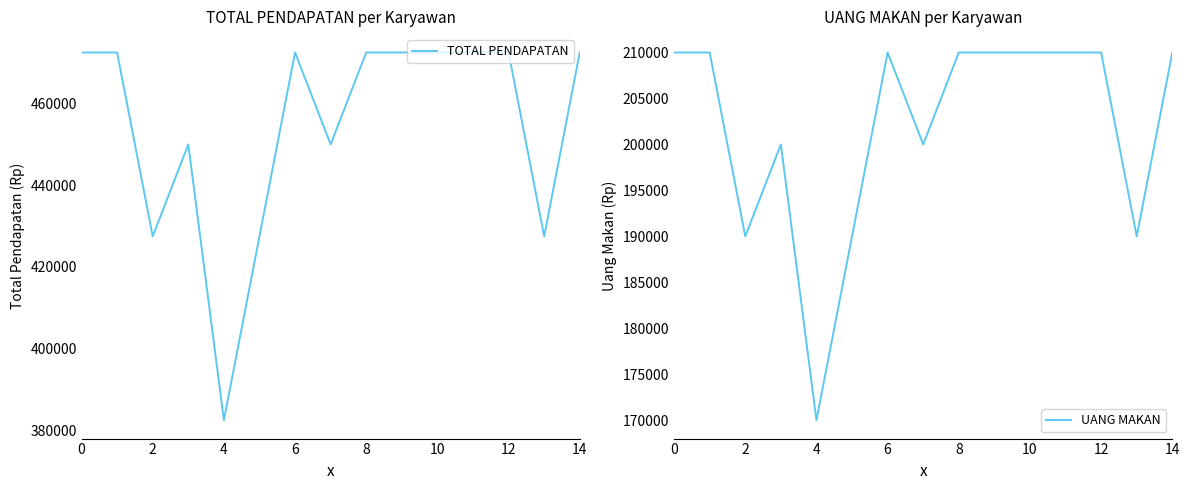

The TOTAL PENDAPATAN series shows 98220 at 9. True or false?

False